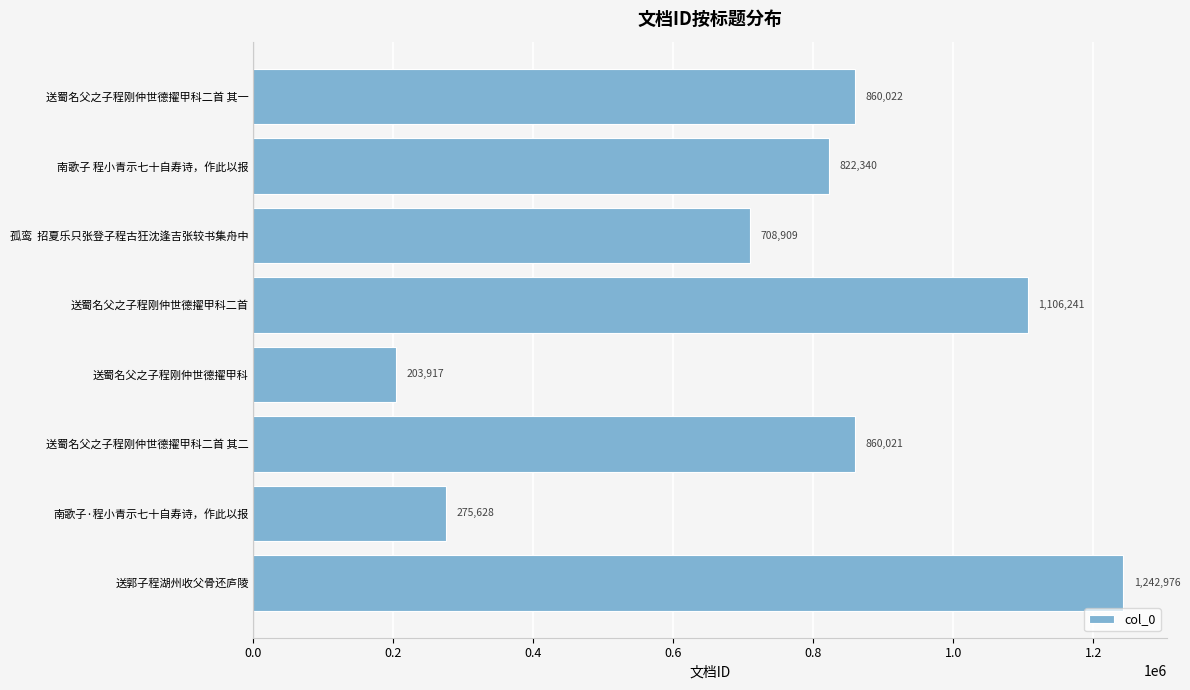

The chart shows a value of 708909 at 孤鸾  招夏乐只张登子程古狂沈逢吉张较书集舟中. True or false?

True